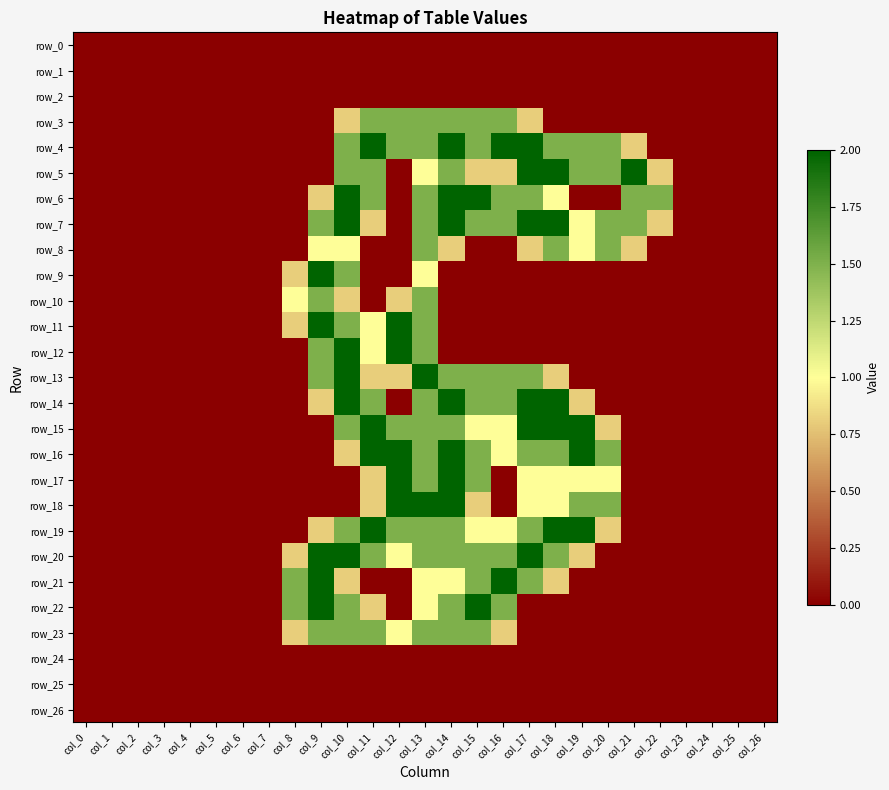

At how many categories does at least one series exceed 1?

15